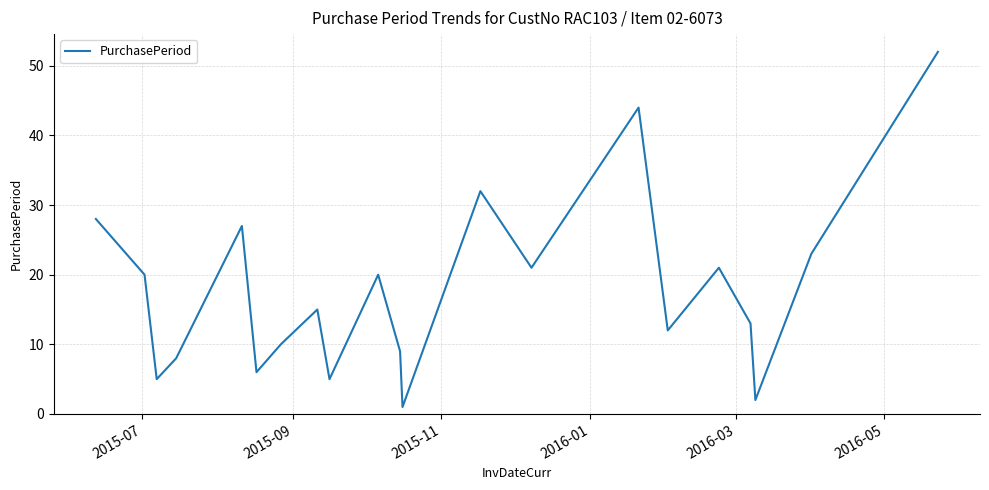

What is the greatest value displayed?

52